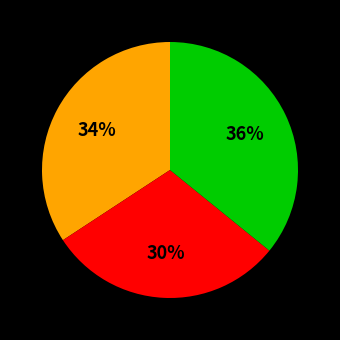

Does any single category account for the majority?

No